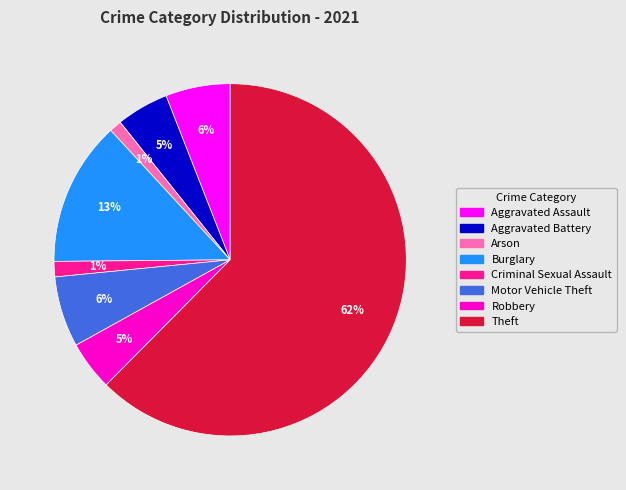

Does any single category account for the majority?

Yes